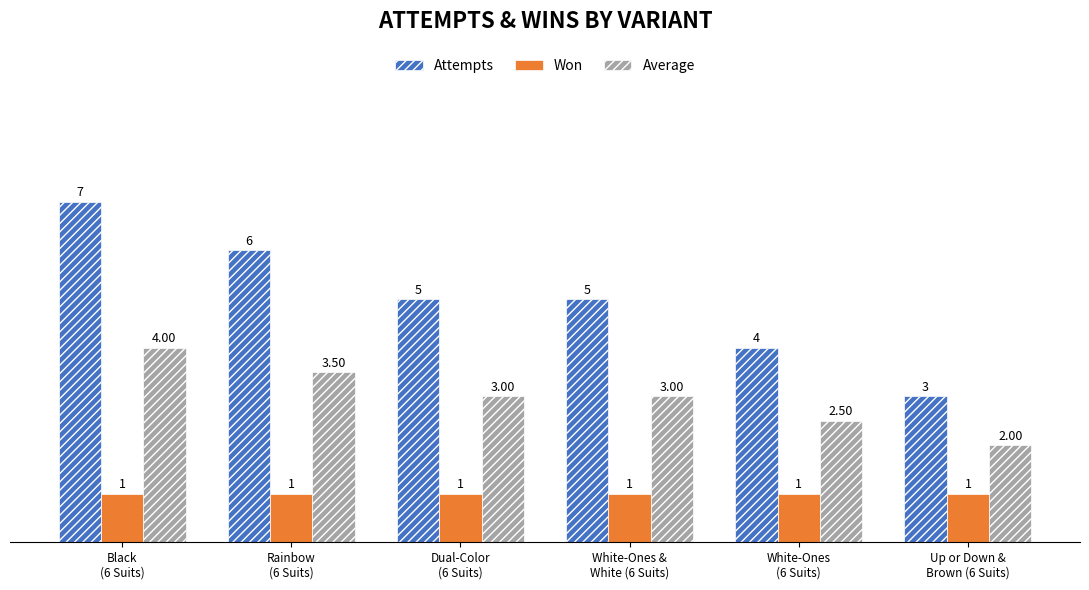

What is the label of the 6th bar from the right?

Black
(6 Suits)